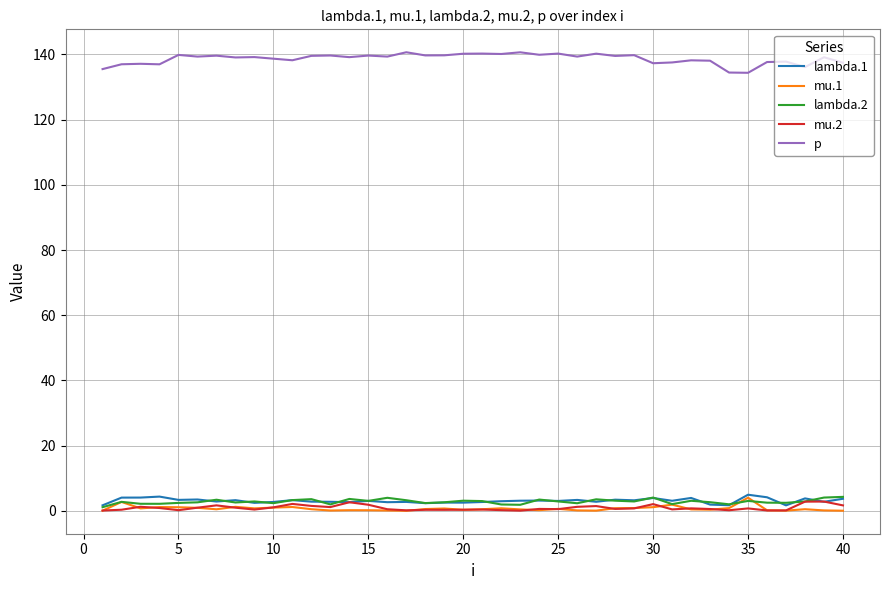

What is the minimum value for p?

134.4